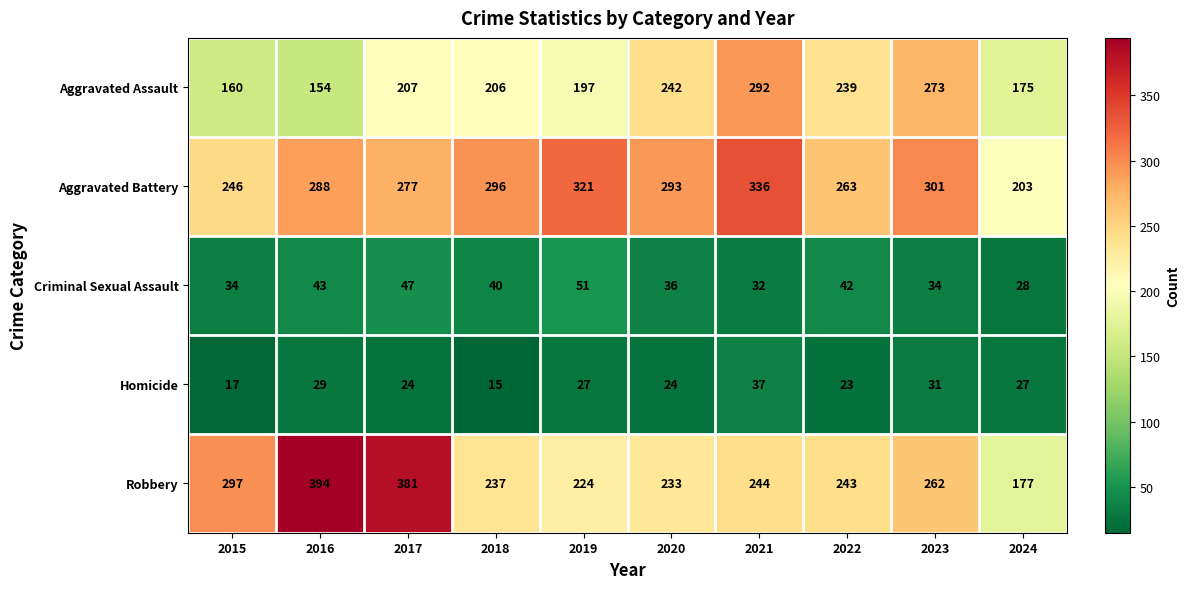

Which series has the widest spread of values?

Robbery